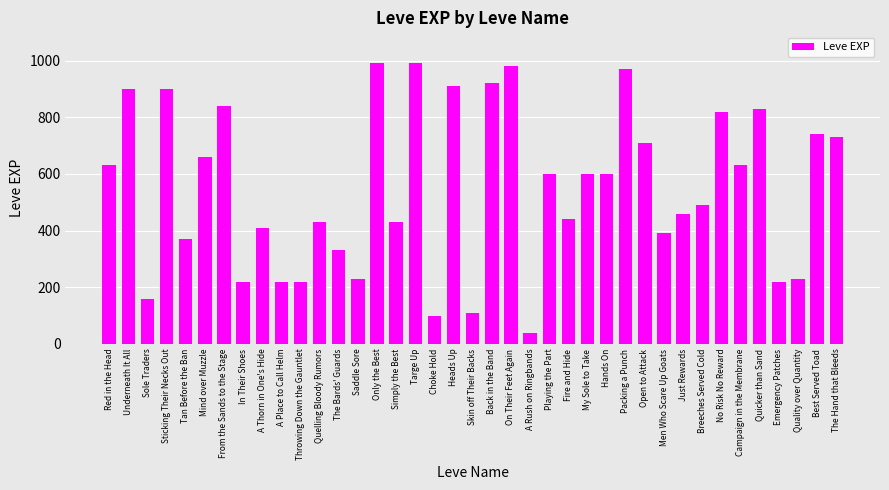

What is the label of the 30th bar from the left?

Men Who Scare Up Goats